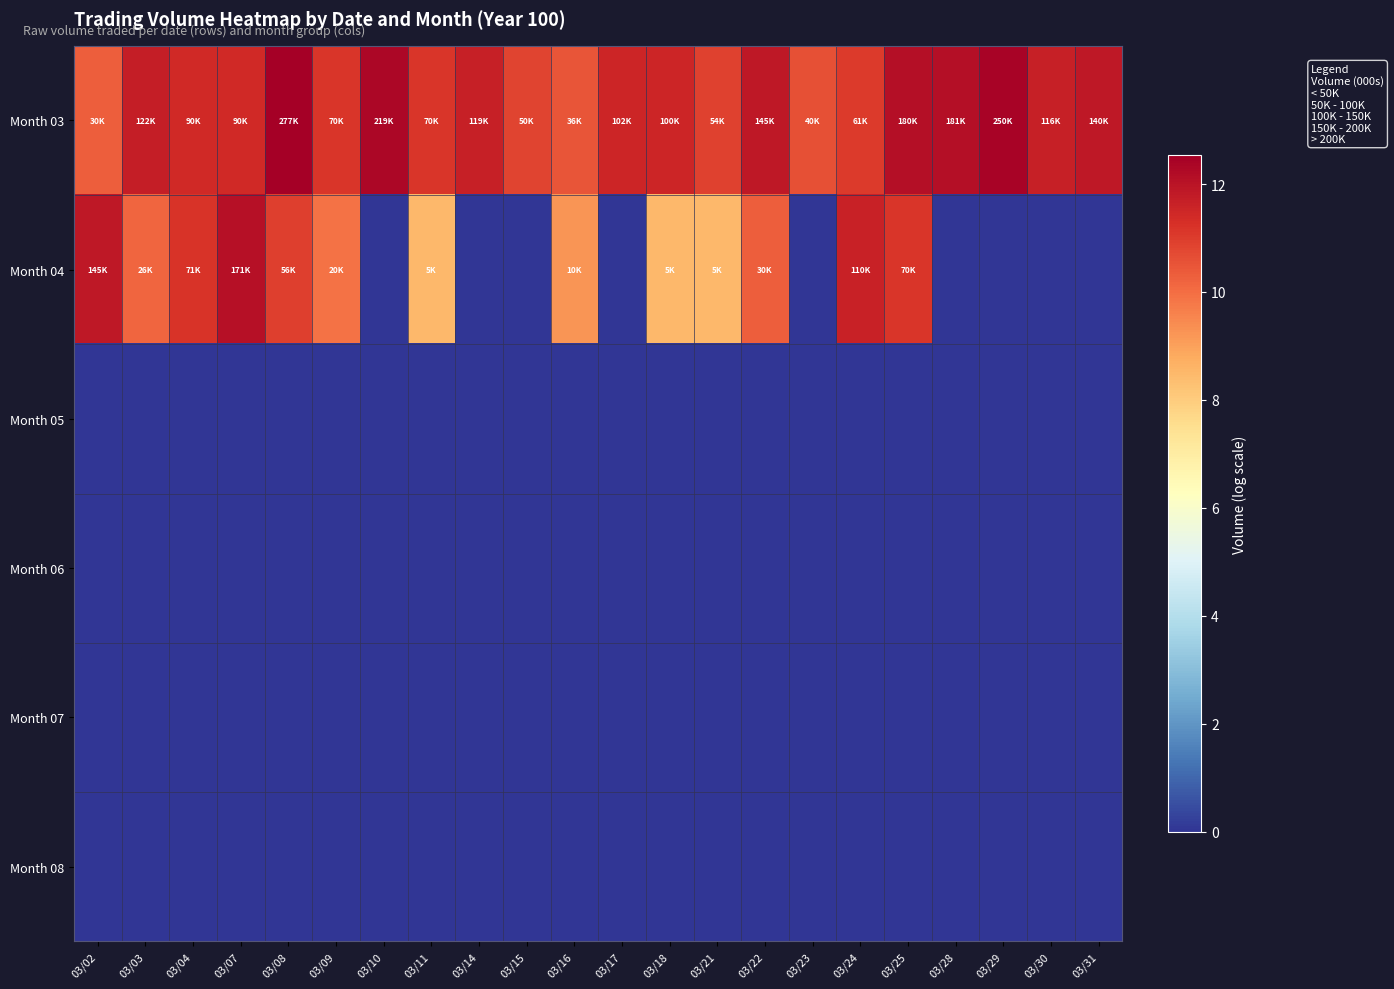

At 03/24, list the series in order from largest to smallest.

Month 04, Month 03, Month 05, Month 06, Month 07, Month 08